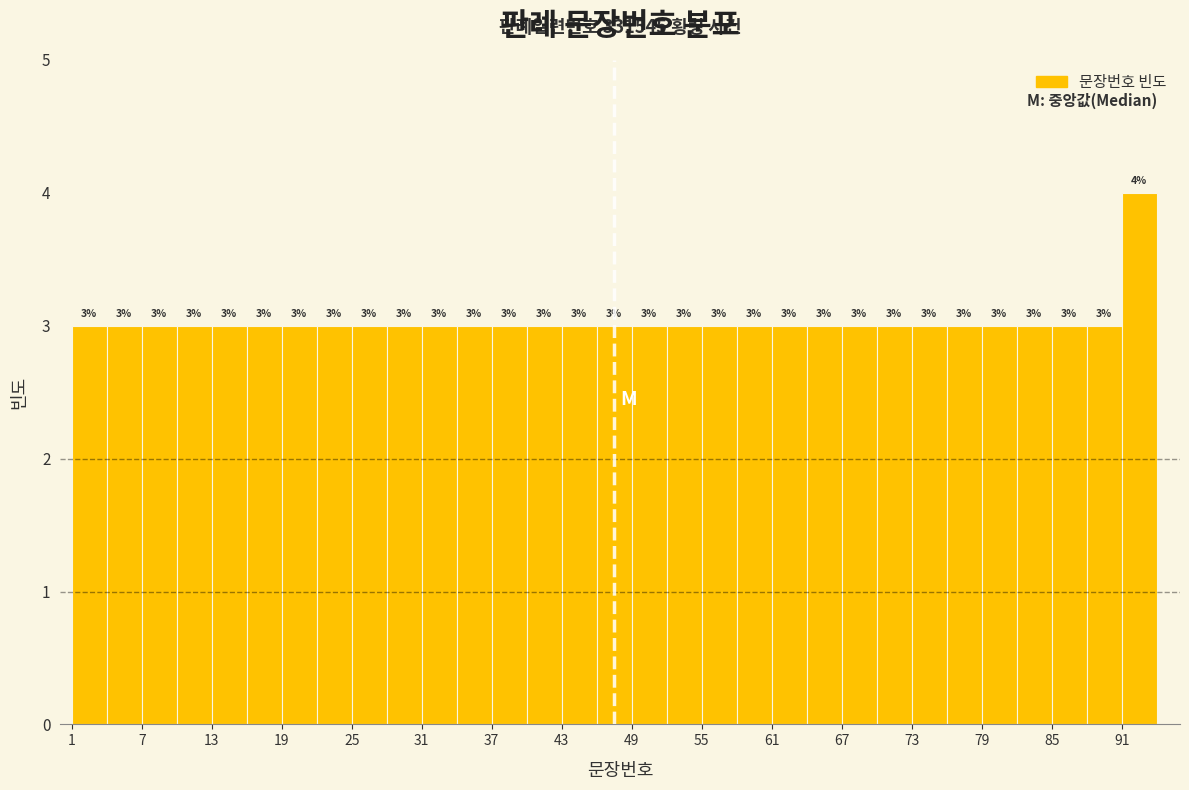

Around what value on the x-axis is the tallest bar? Give the approximate position of its centre, as read against the axis.

93